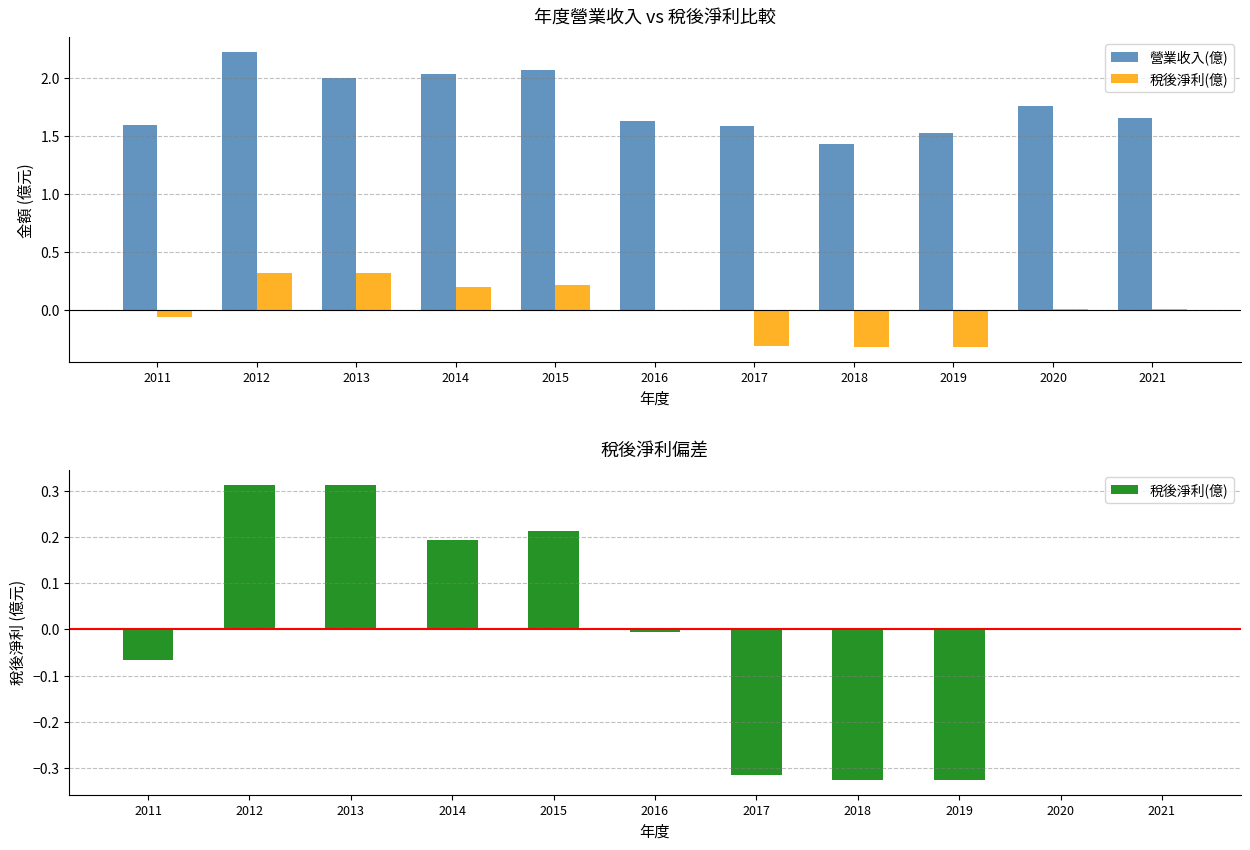

Is it true that 營業收入(億) equals 0.6 at 2019?

False